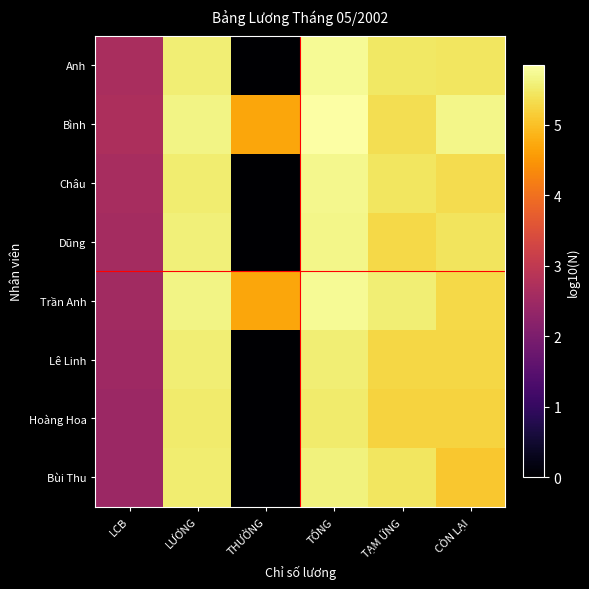

What is the difference between the highest and lowest values at LCB?

0.2